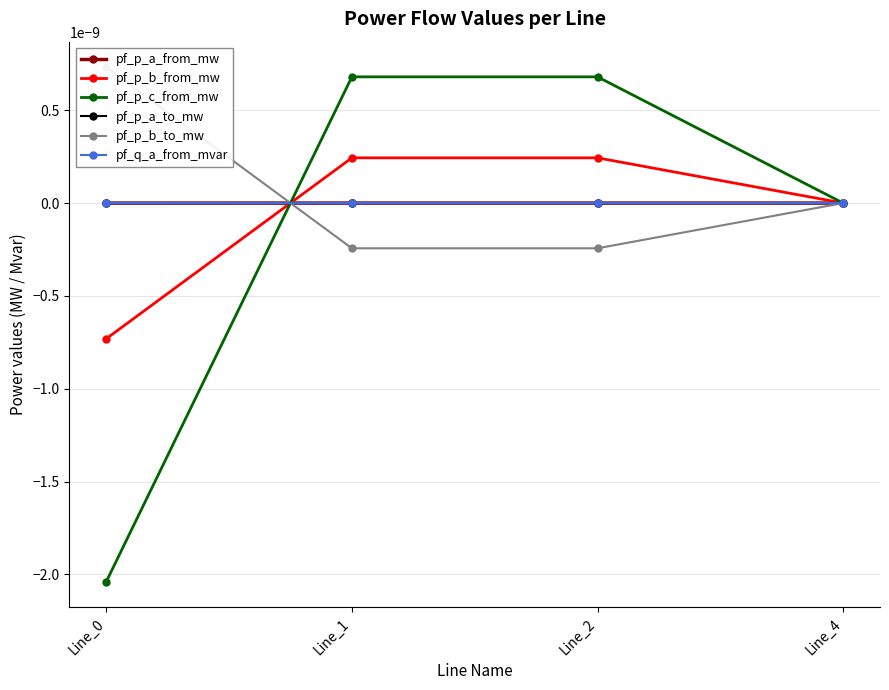

At which category does pf_p_b_from_mw reach its first local peak?

Line_2